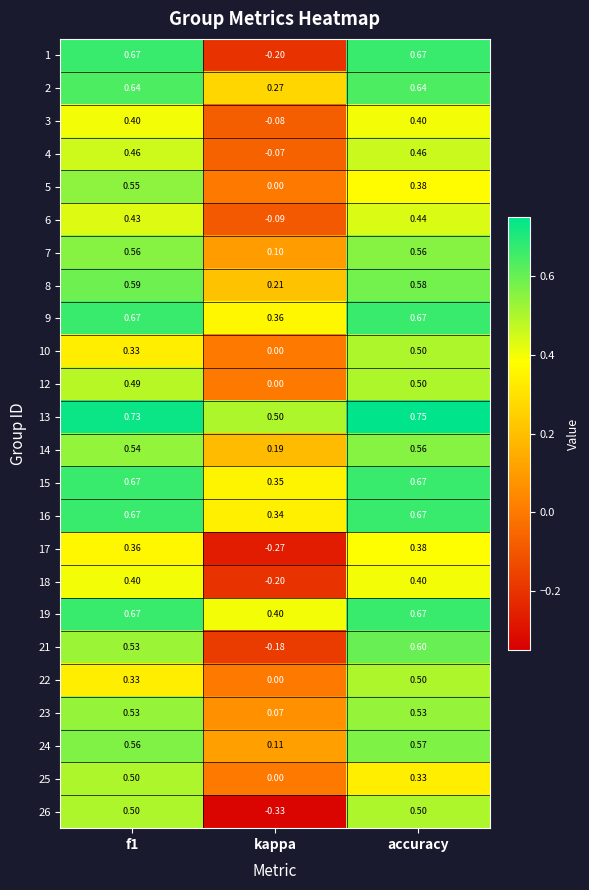

At which category does the chart reach its peak across all series?

accuracy